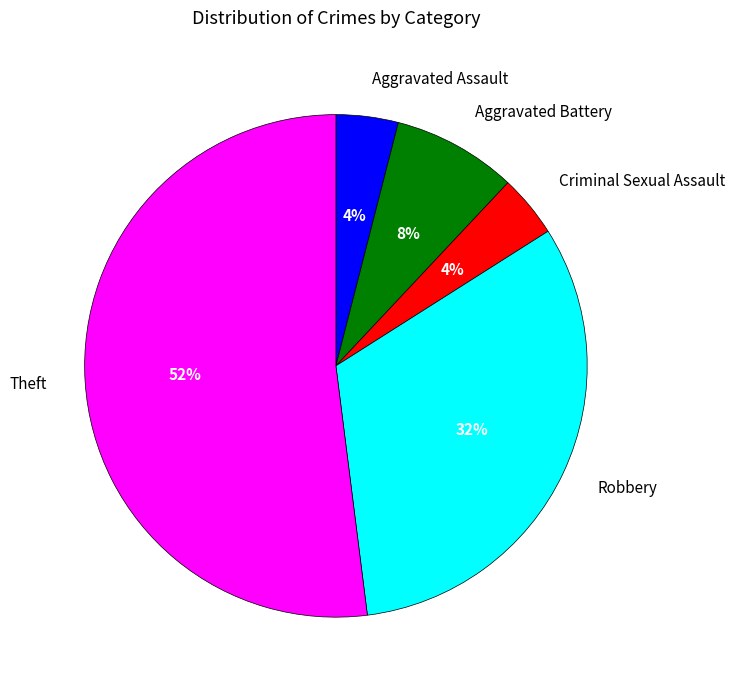

To the nearest percent, what portion does Aggravated Assault represent?

4%